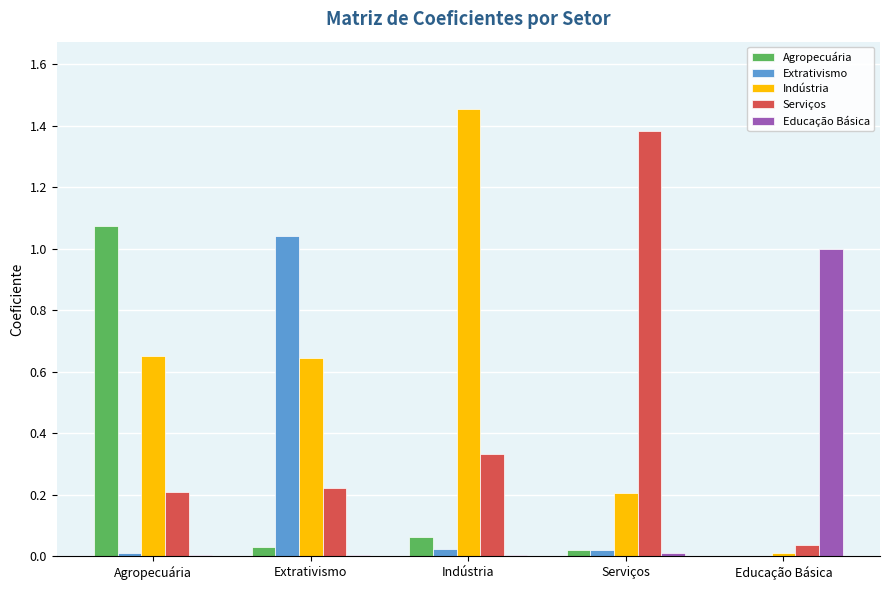

Count the number of data series in this chart.

5